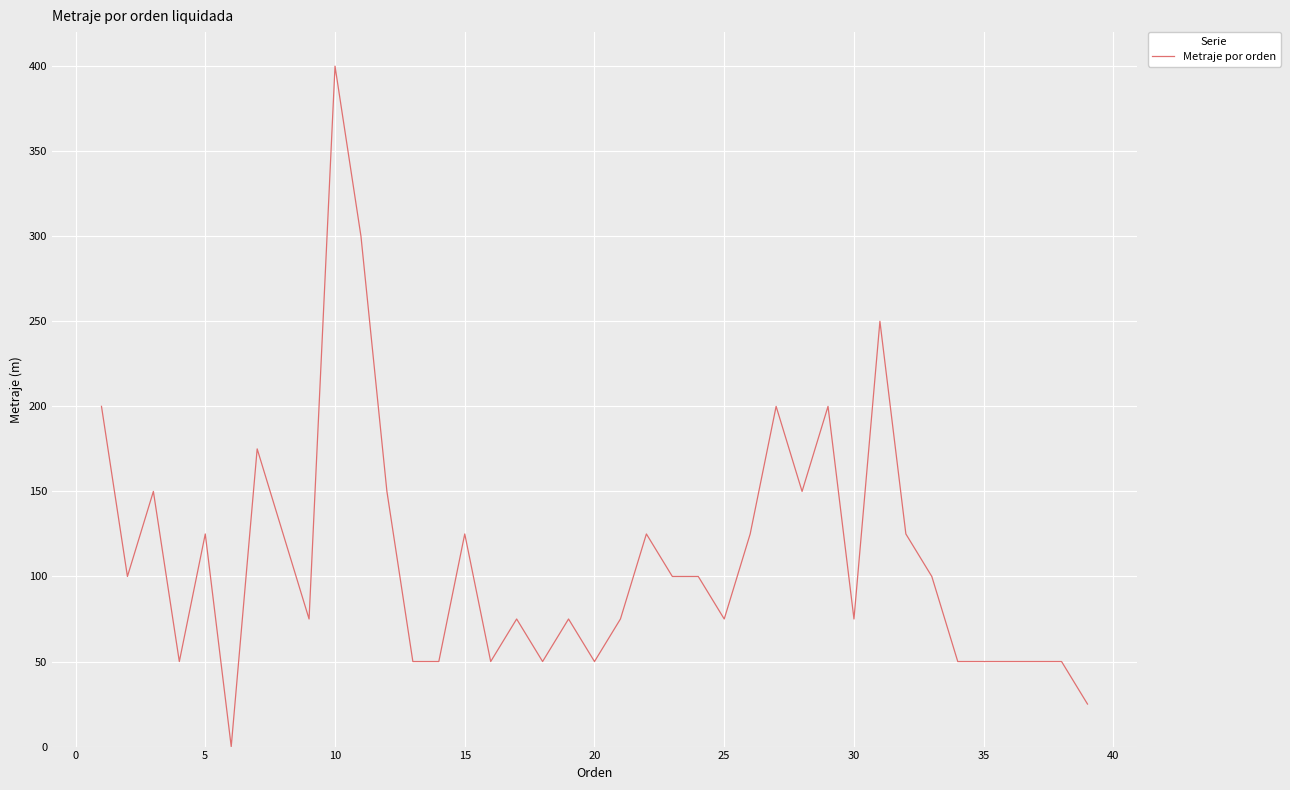

What is the difference between the maximum and minimum values?

400